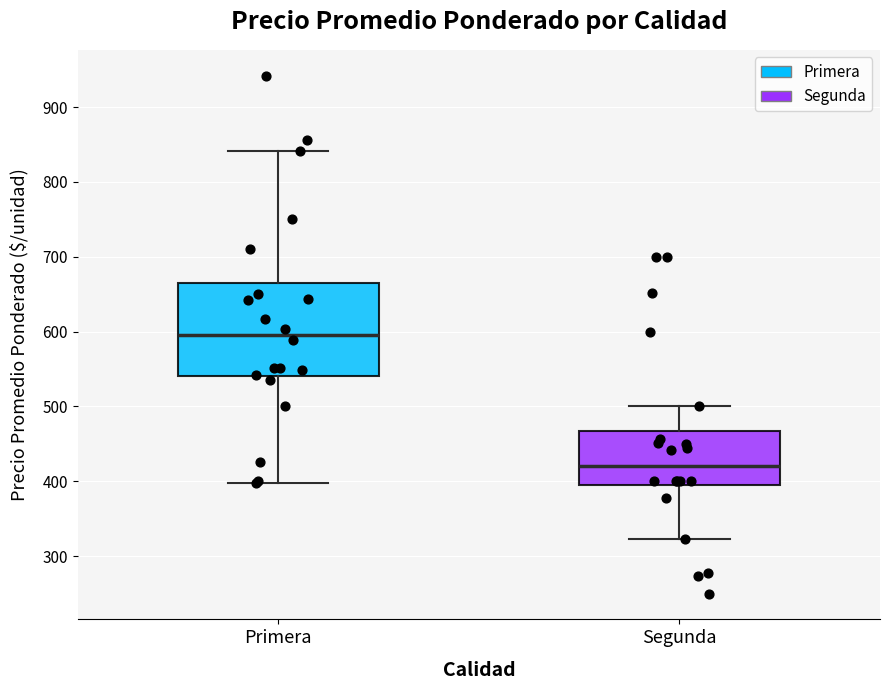

Comparing the boxes themselves (not the whiskers), which one is the tallest?

Primera